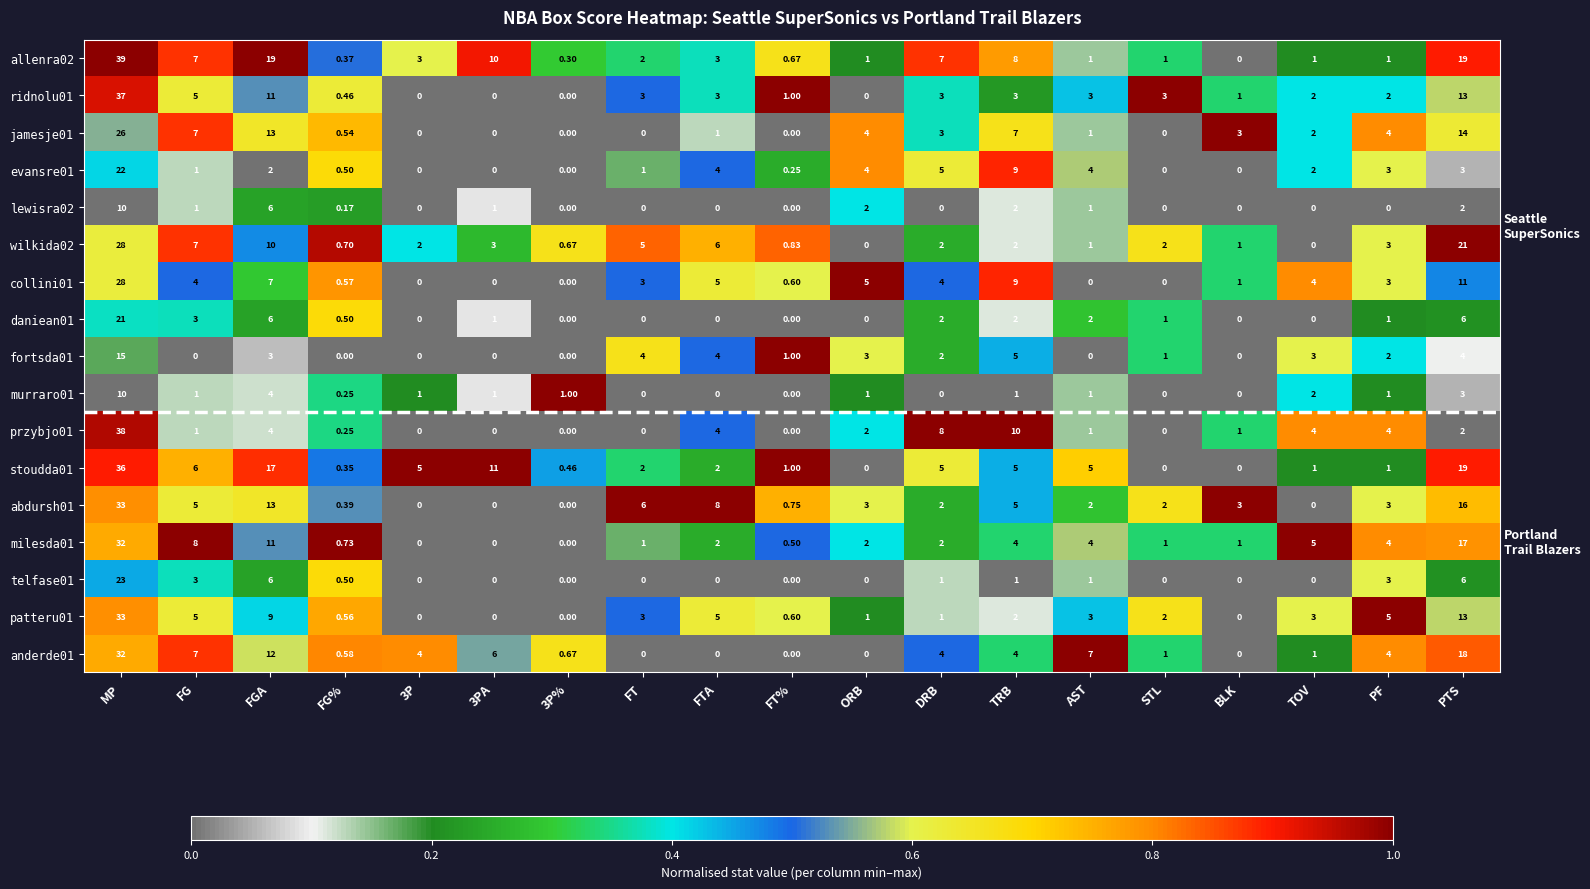

Which series changed the most between 3P and FT?

abdursh01